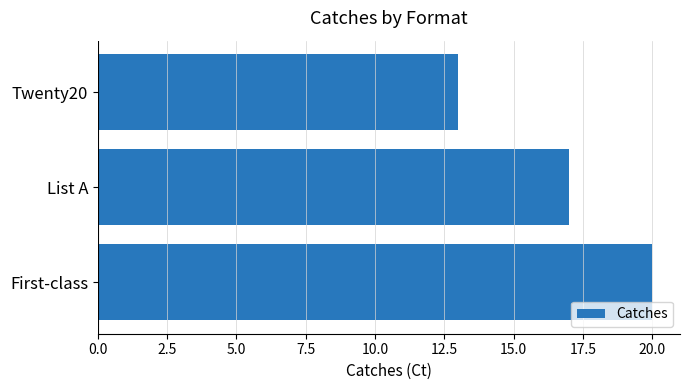

What is the difference between the second highest and minimum values?

4